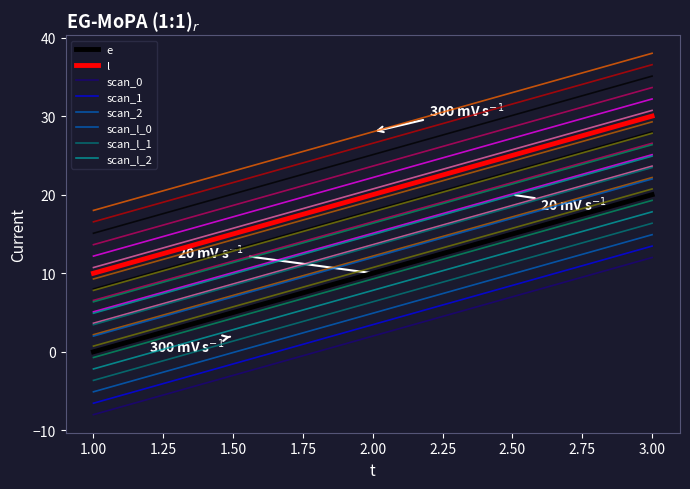

At which label does e first exceed 12?

2